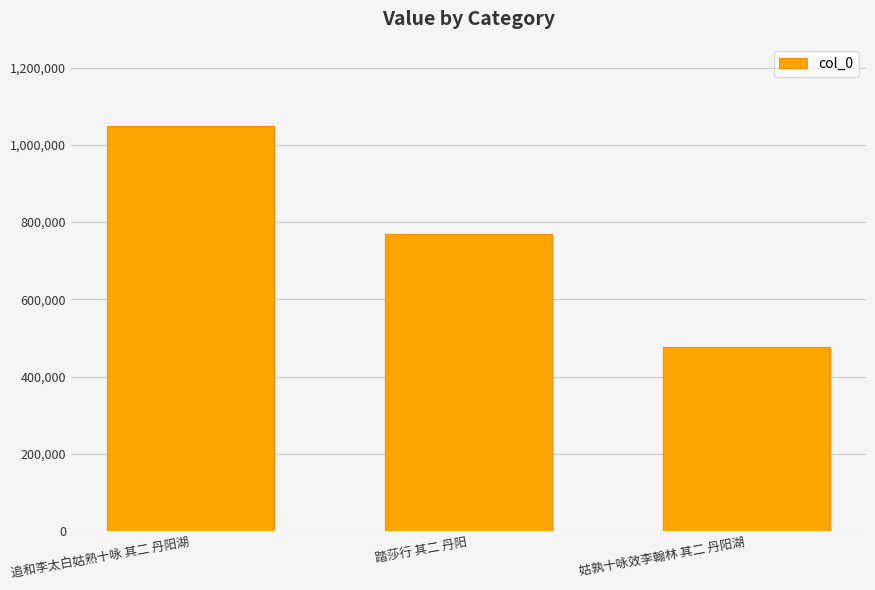

Reading left to right, what are all the values shown in this chart?

追和李太白姑熟十咏 其二 丹阳湖=1050028	踏莎行 其二 丹阳=768280	姑孰十咏效李翰林 其二 丹阳湖=476554